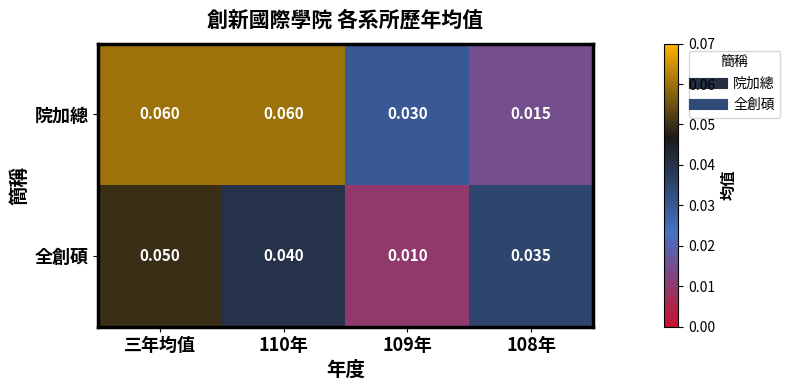

Rank the series by their maximum value, from highest to lowest.

院加總, 全創碩